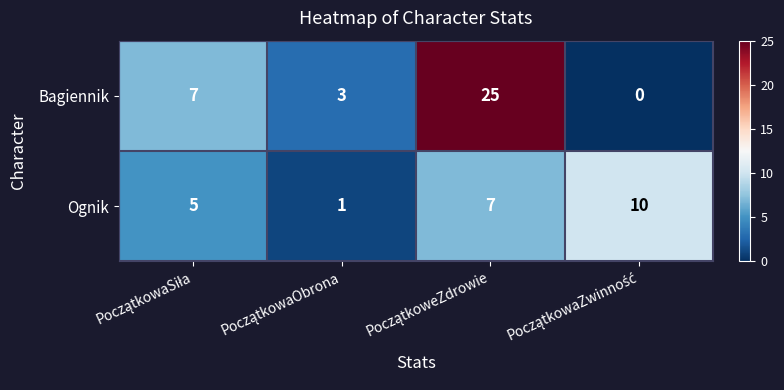

What is the difference between the second highest and second lowest values in the Bagiennik series?

4